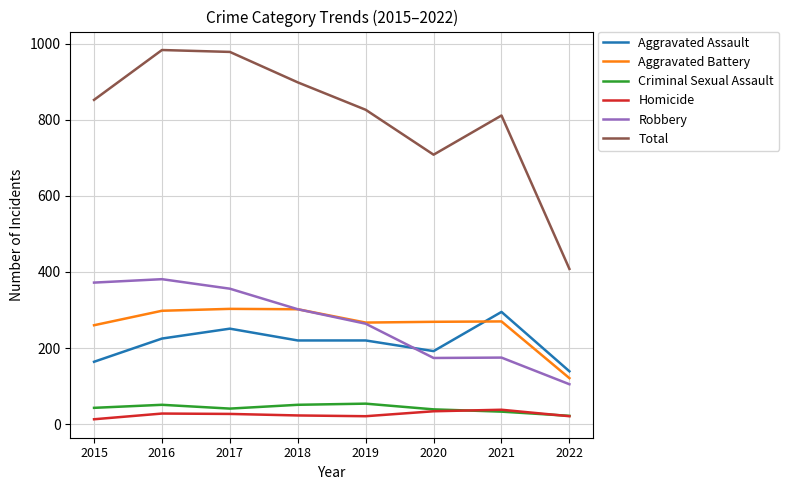

At how many categories does at least one series exceed 377?

8